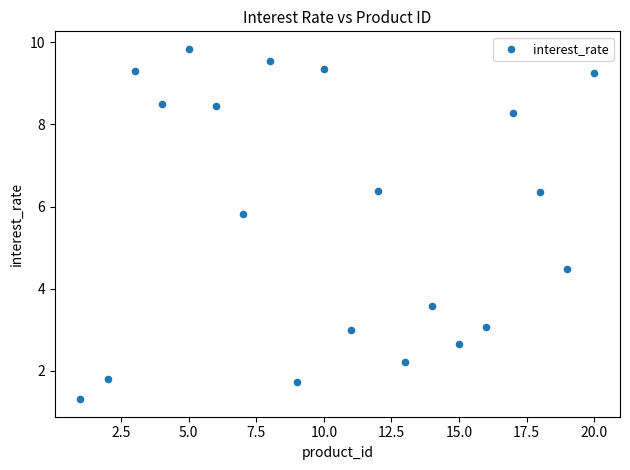

What Y value in the scatter plot is closest to 5?

4.5